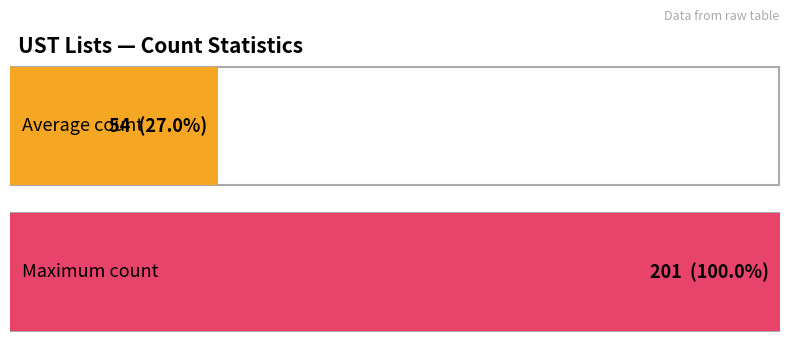

Does the chart contain stacked bars?

No